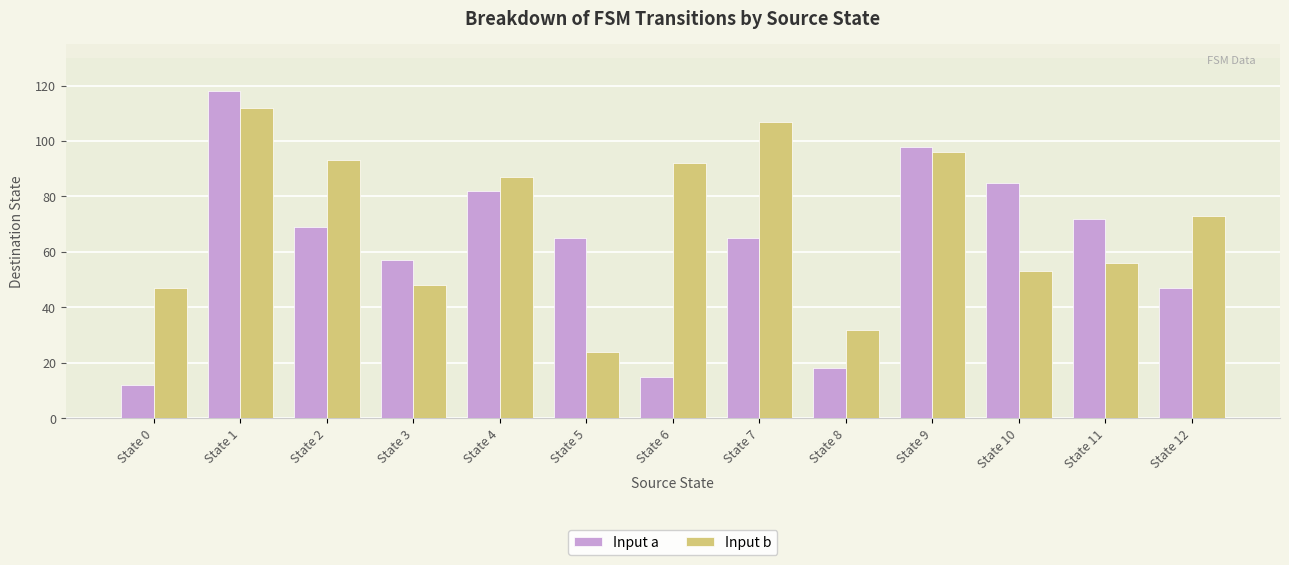

The value of Input b at State 12 is 73. True or false?

True